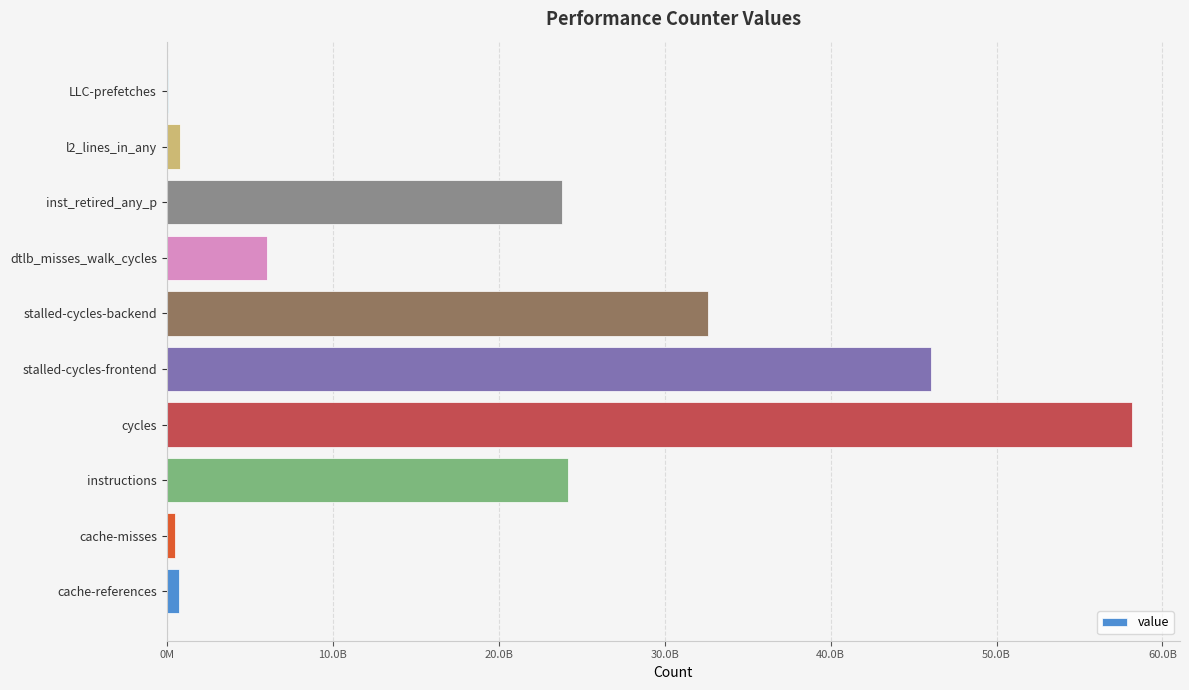

Does the chart contain stacked bars?

No